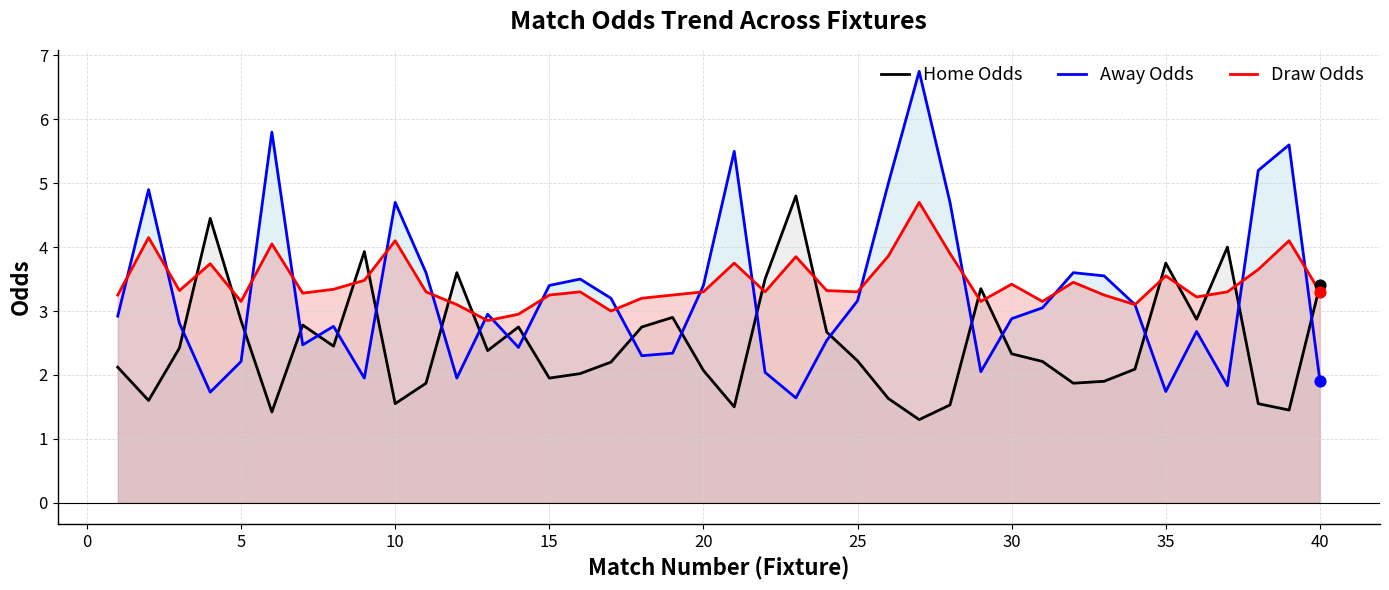

Which series contains the lowest Y value?

Home Odds